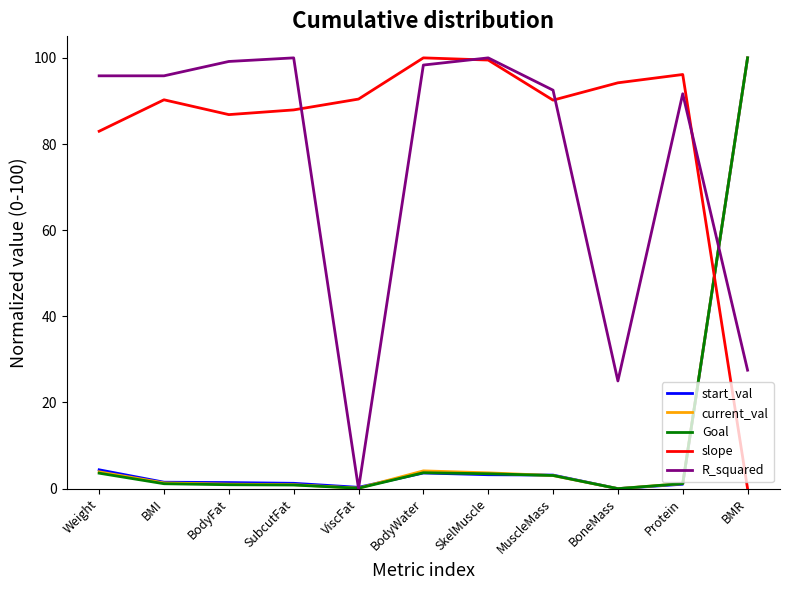

What is the average value of the R_squared series?

75.1